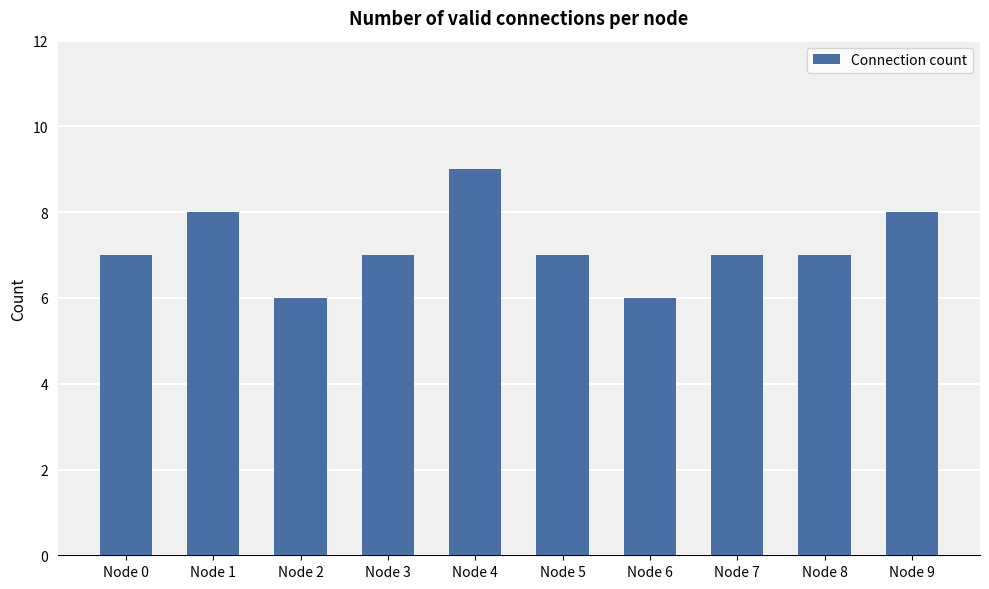

What is the sum of all values?

72